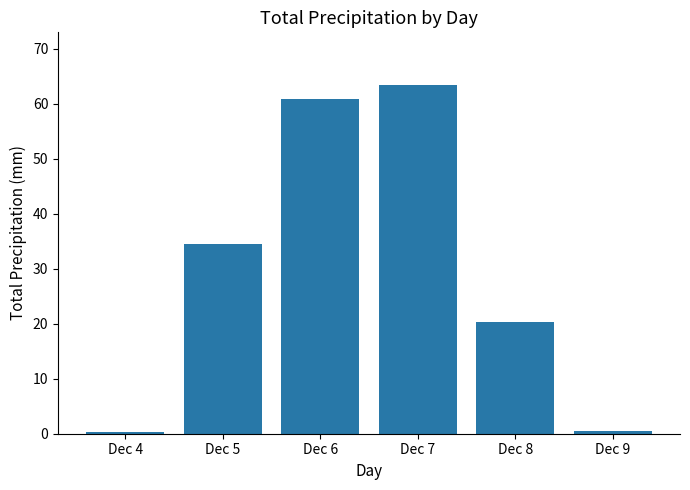

The value at Dec 4 is 0.3. True or false?

True